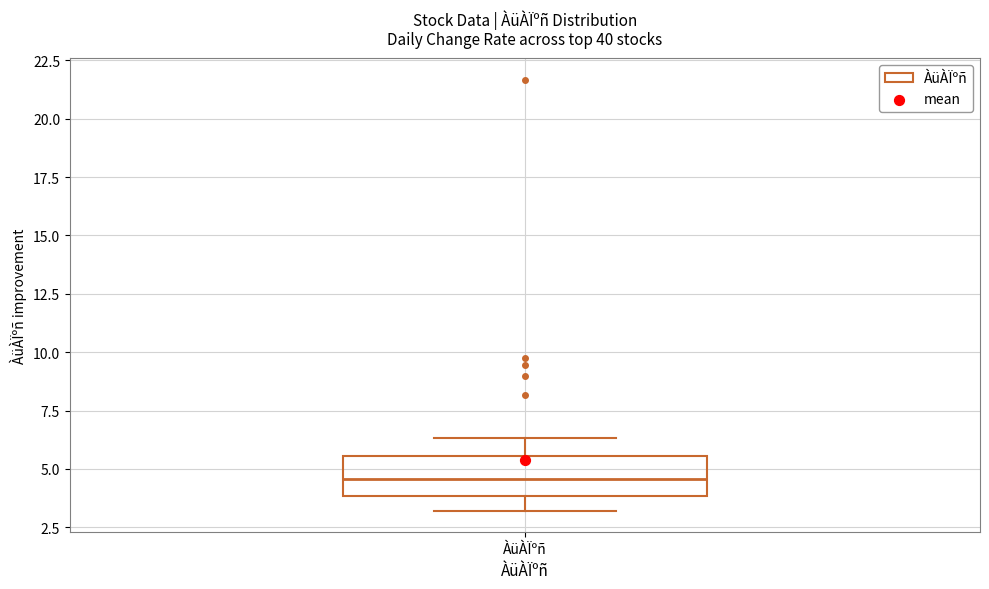

Transcribe this box plot: give where the median line is, the range the box spans, and where the two whiskers end, as read against the y-axis. The values are not printed on the chart, so give them approximately, as read against the axis.

median 4.5, box 4.0 to 5.5, whiskers 3.0 to 6.5